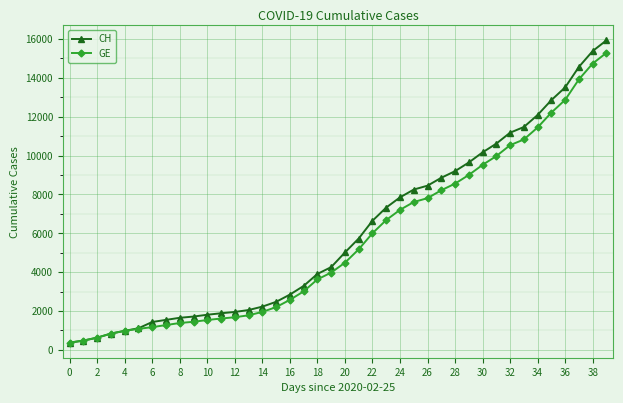

What is the value of the GE point at the 14th from the left?

1780